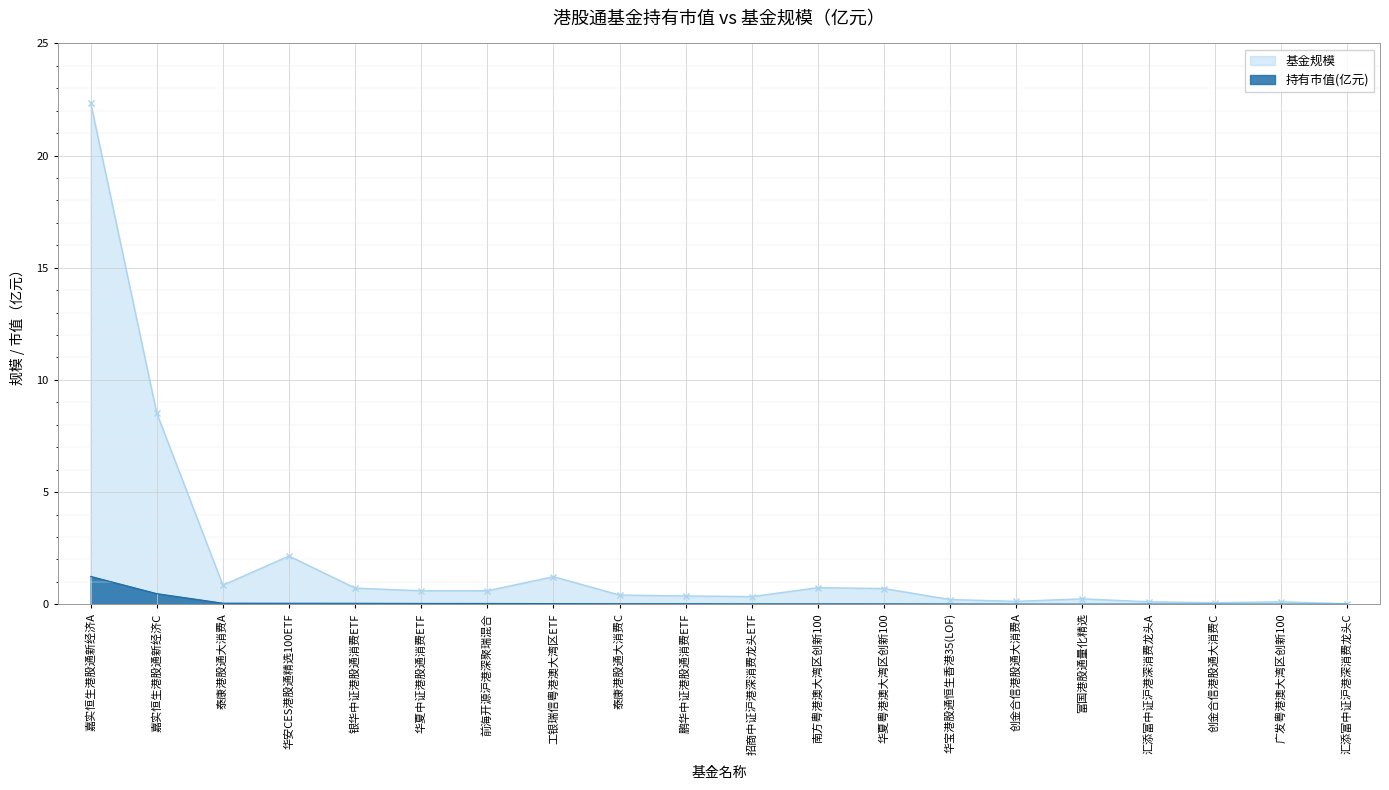

What is the difference between the 基金规模 values at 银华中证港股通消费ETF and 富国港股通量化精选?

0.5